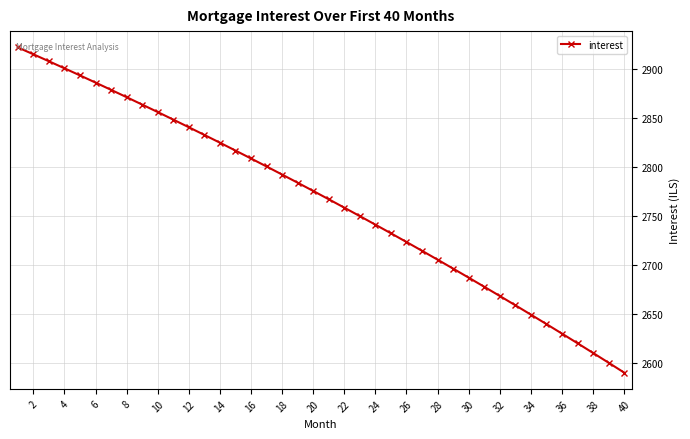

What is the greatest value displayed?

2922.0